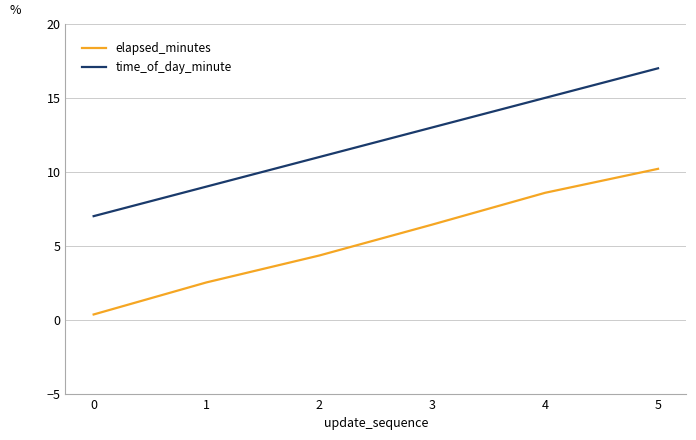

What is the sum of all elapsed_minutes values?

32.4